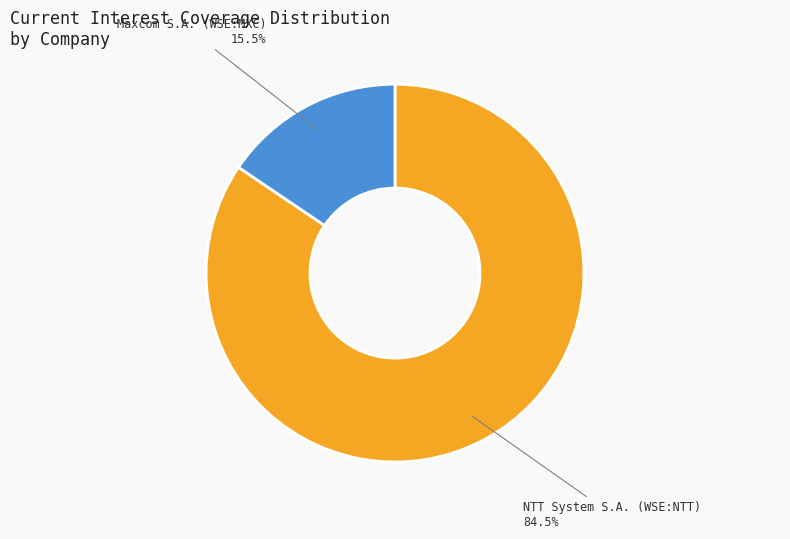

Does NTT System S.A. (WSE:NTT) represent more than half of the total?

Yes